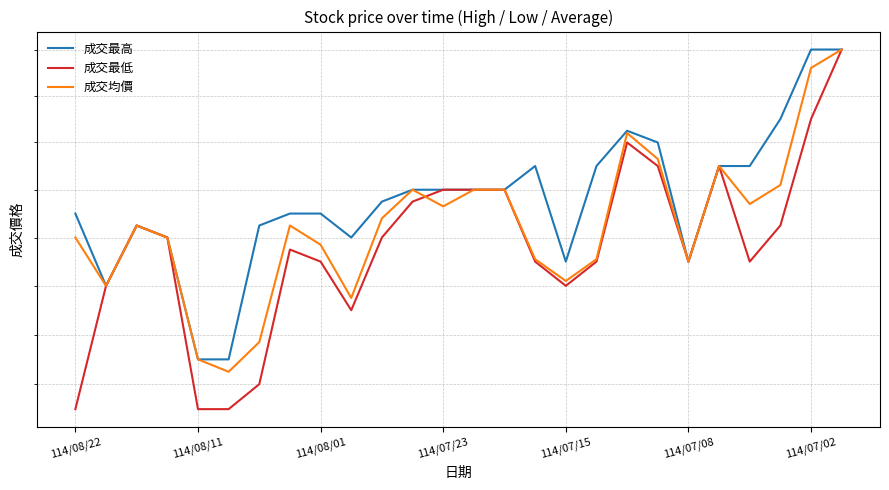

What is the sum of the 成交最高 values at 12 and 21?

35.7